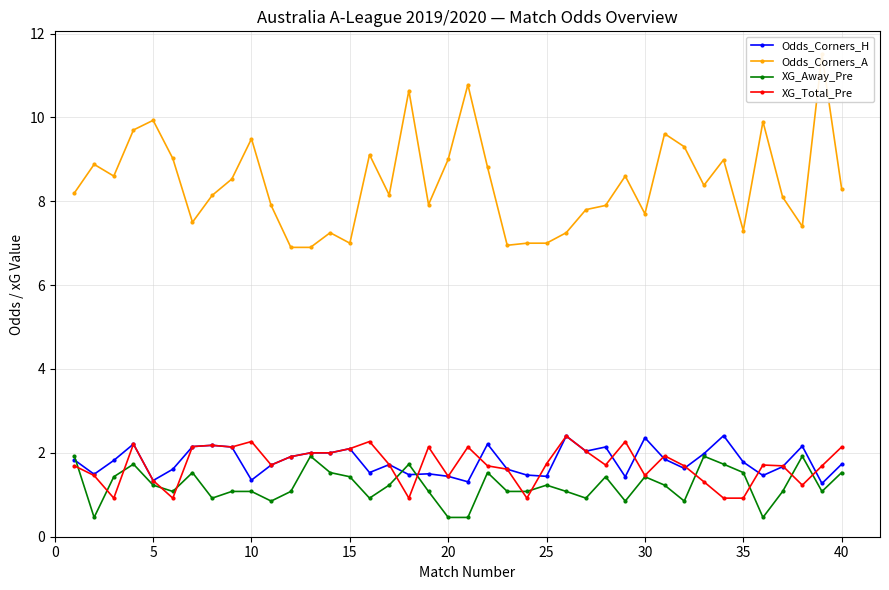

True or false: Odds_Corners_H has more than 1 points higher than both neighbors.

True